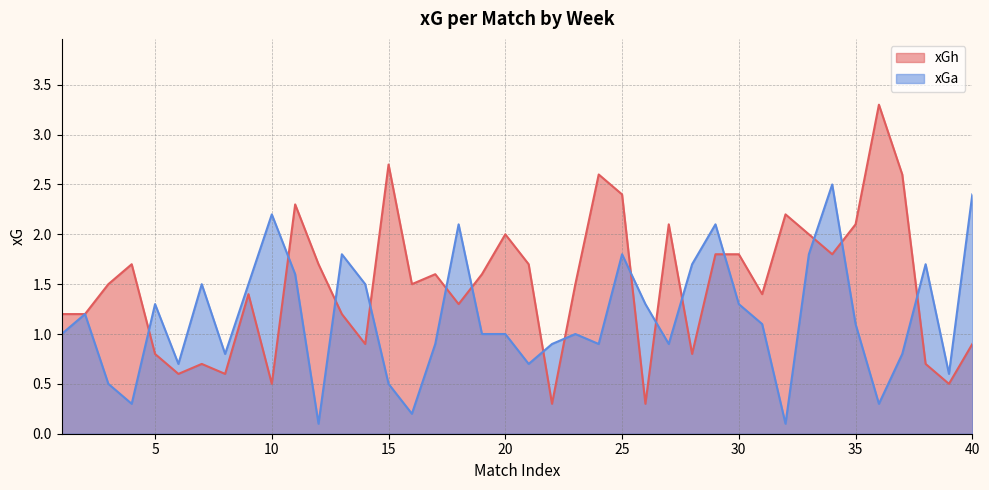

Which series has the largest range (max minus min)?

xGh